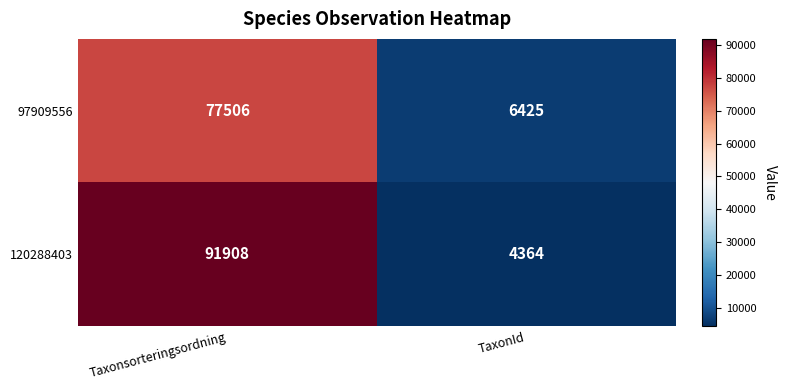

How many values in the 120288403 series are below 91908?

1